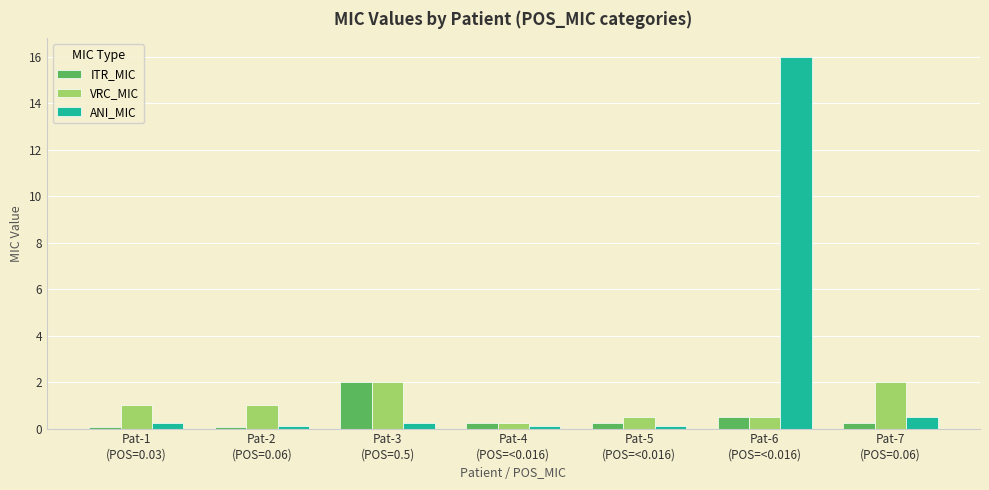

How many distinct data groups are displayed?

3